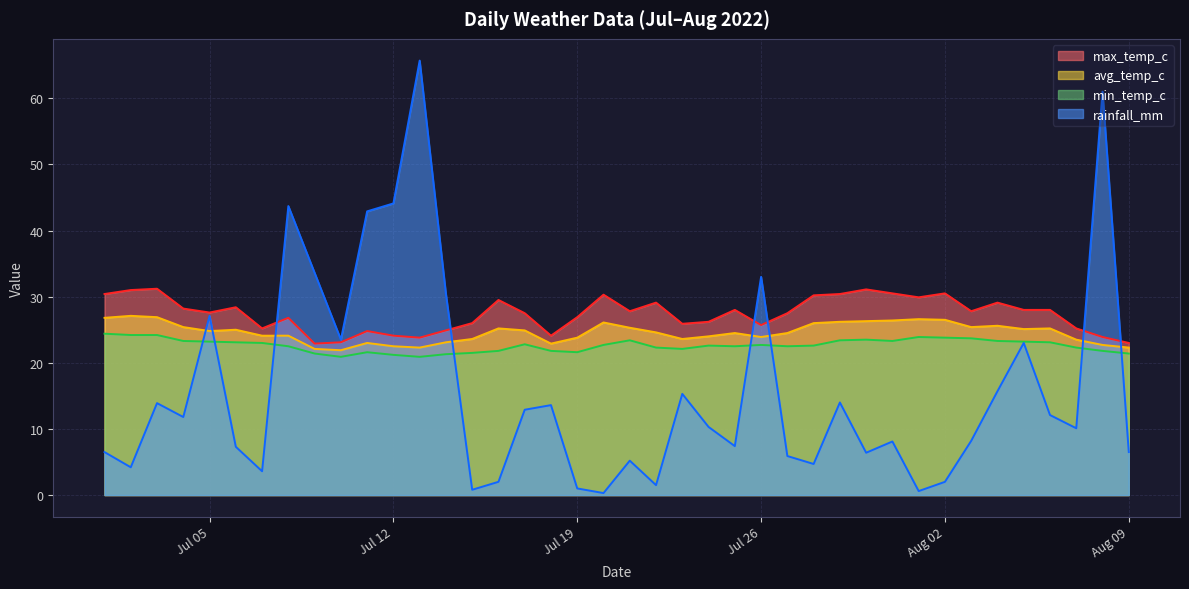

How many data points in rainfall_mm are less than 10?

19